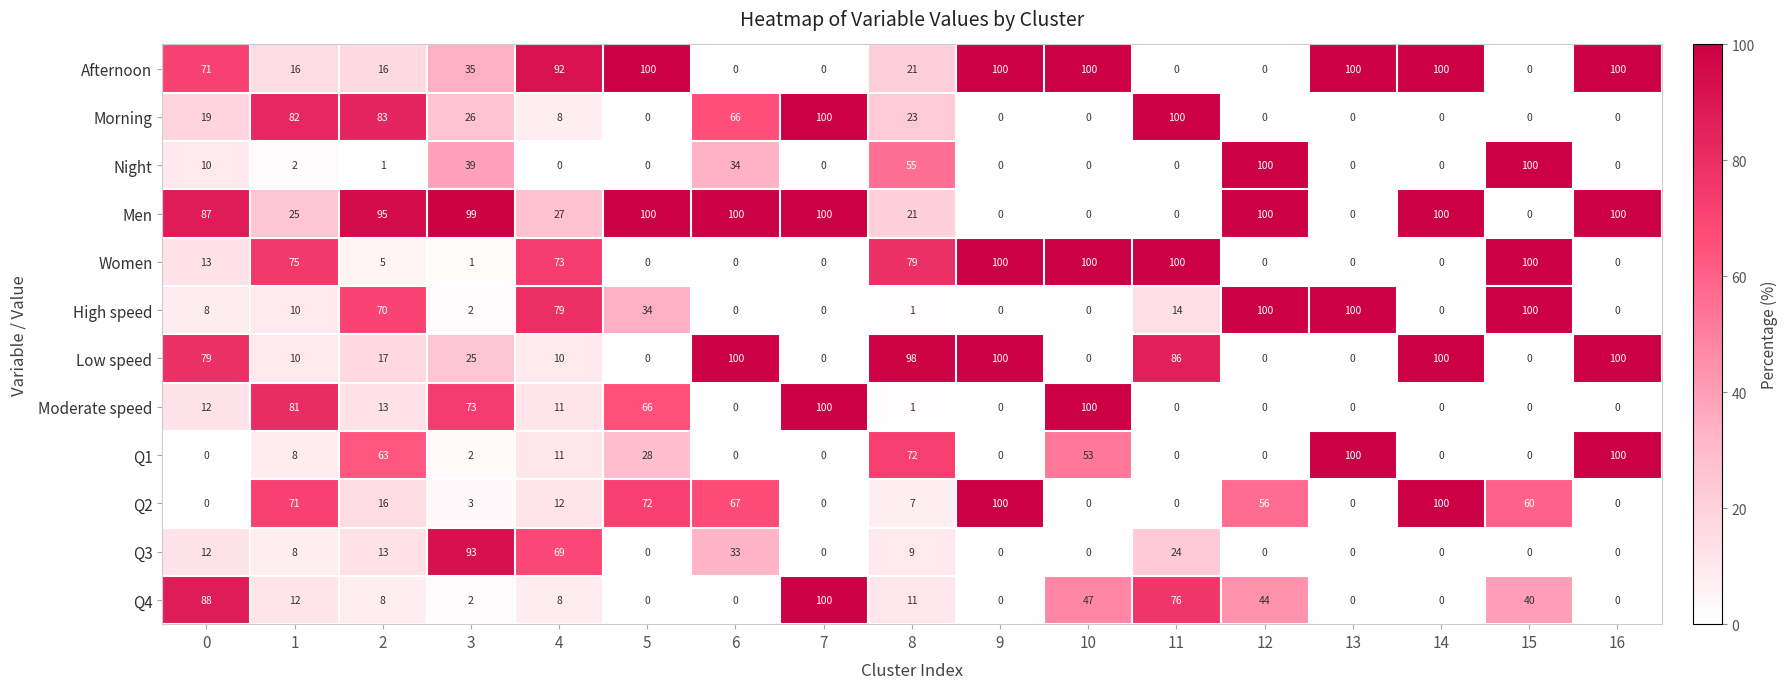

The value of Low speed at 8 is 35. True or false?

False